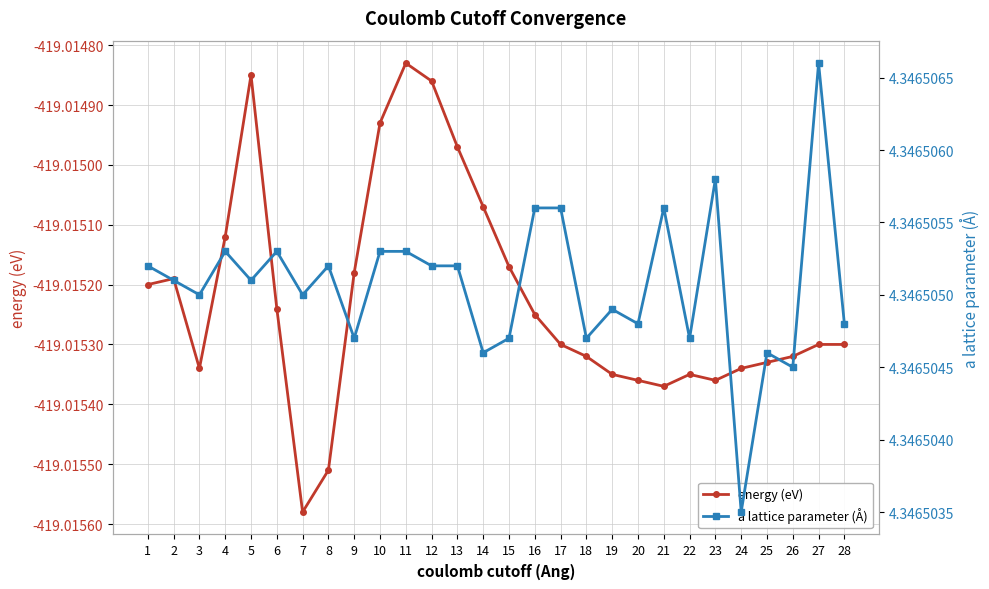

True or false: energy (eV) has a value of -419.0 at 4.

True